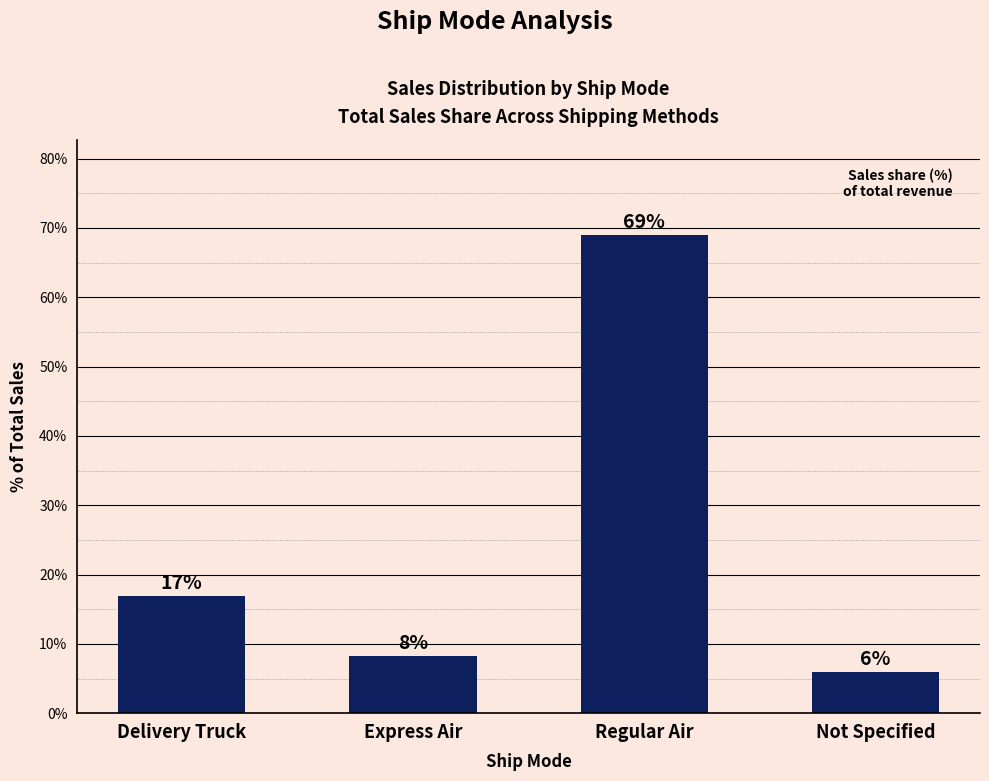

How many bars are there in total?

4